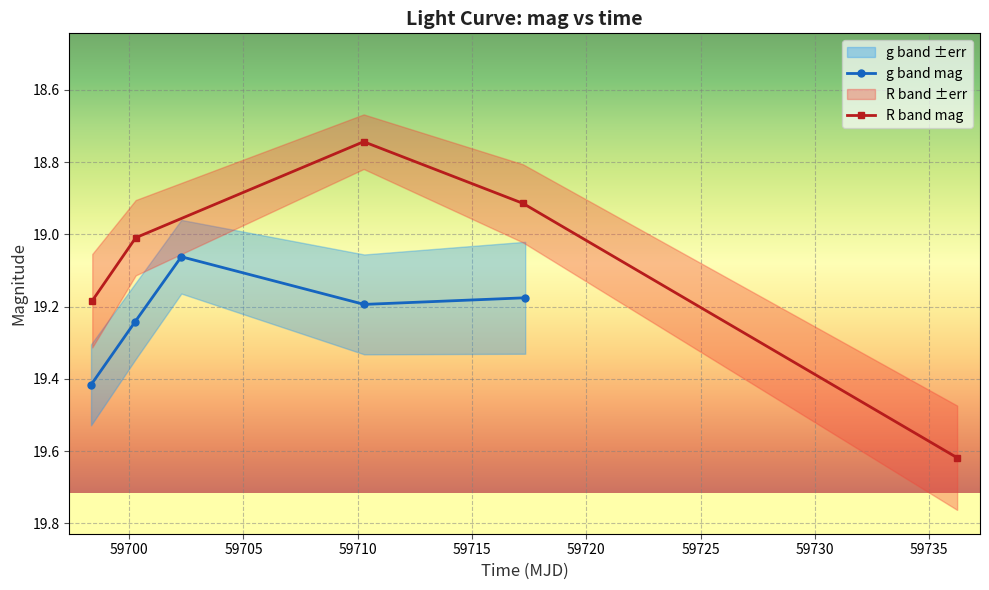

Count the g band mag values in the range 19 to 20.

5